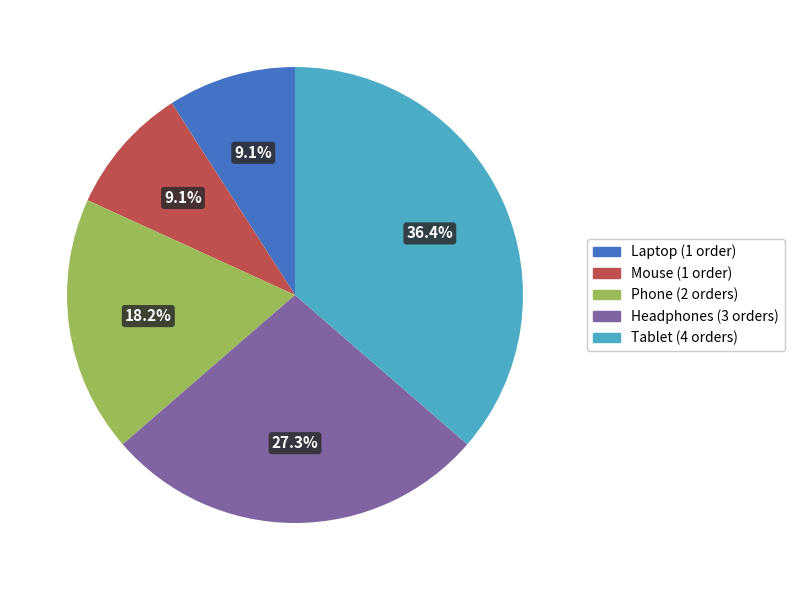

Does any single category account for the majority?

No